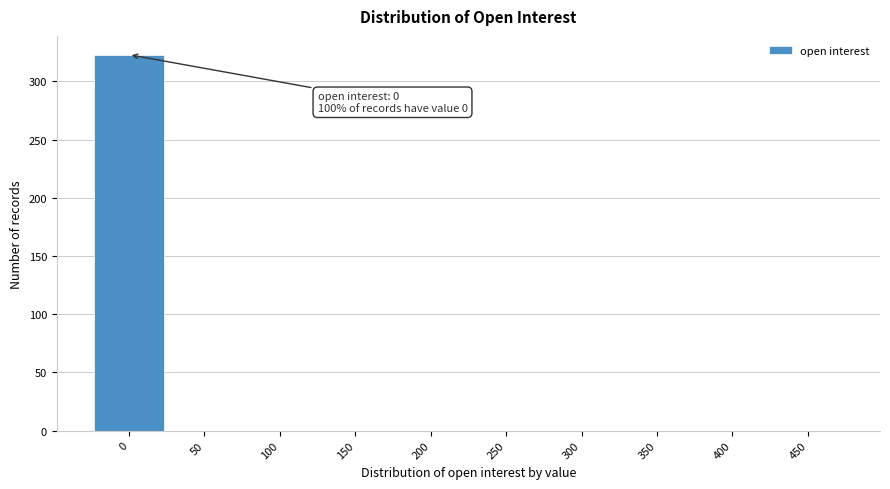

Reading left to right, what are all the values shown in this chart?

0=323	50=0	100=0	150=0	200=0	250=0	300=0	350=0	400=0	450=0